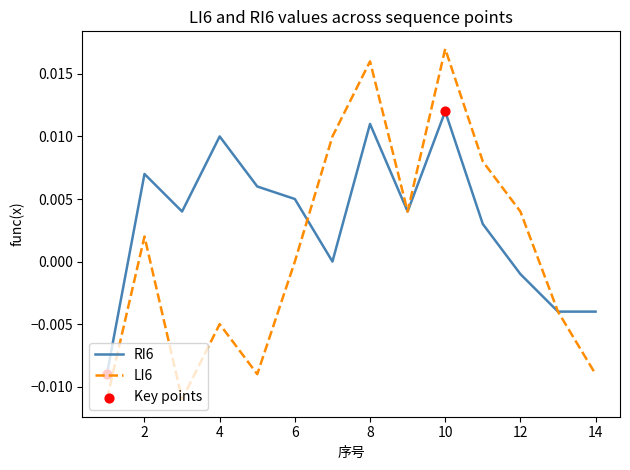

Which series has the widest spread of values?

LI6